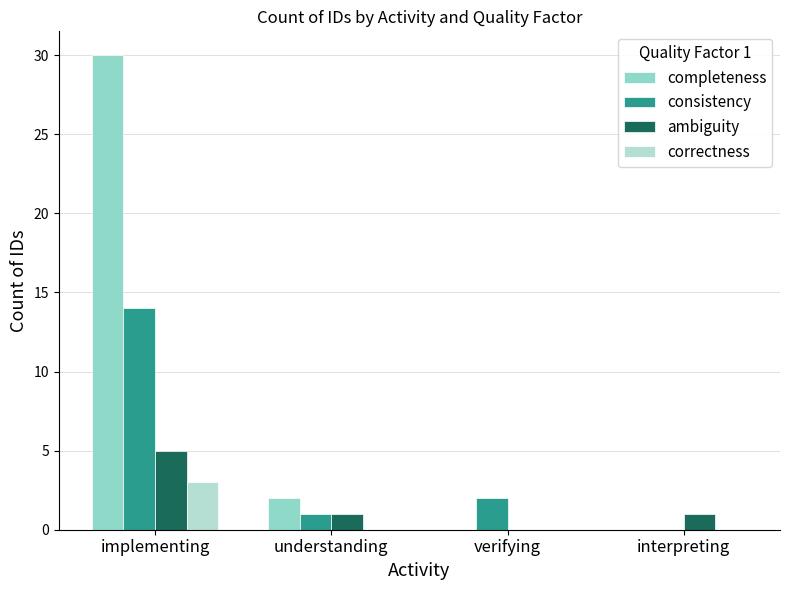

How many groups of bars are there?

4